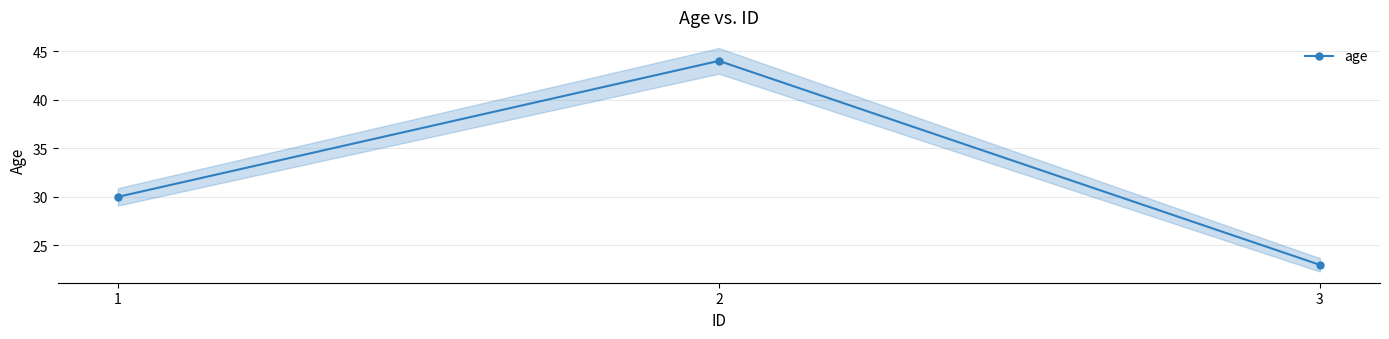

At which category does the chart reach its minimum across all series?

3